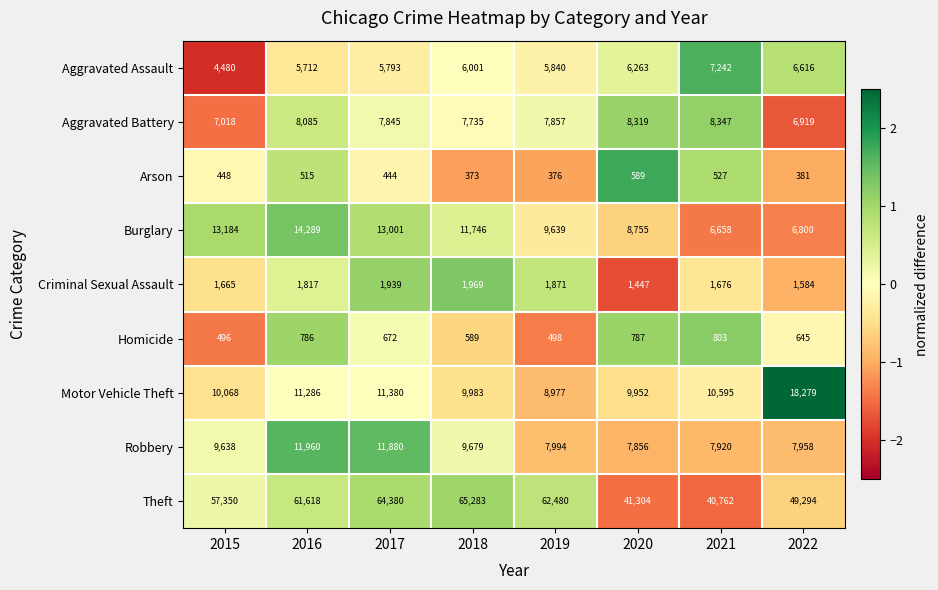

What is the difference between the maximum and minimum values in the Theft series?

24521